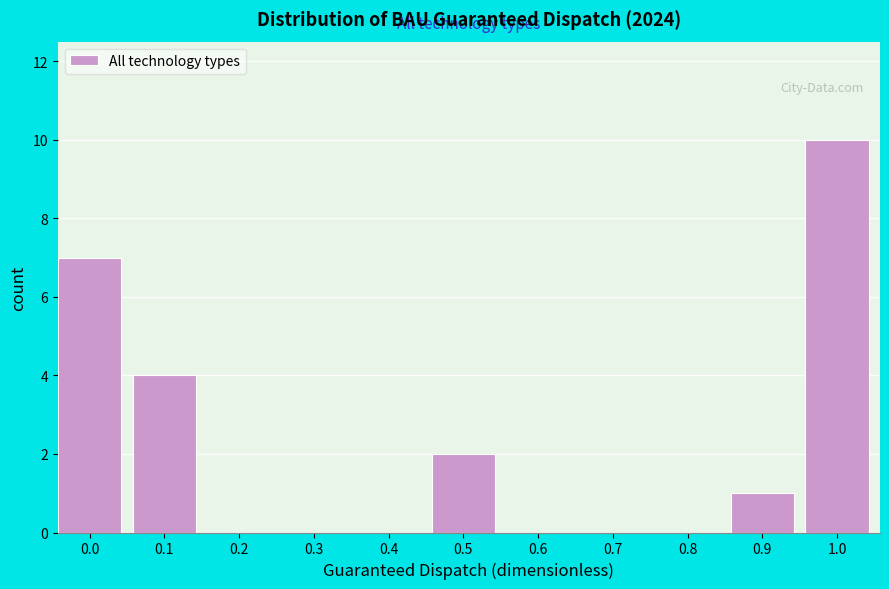

Reading left to right, list all the values displayed in this chart.

0.0=7	0.1=4	0.2=0	0.3=0	0.4=0	0.5=2	0.6=0	0.7=0	0.8=0	0.9=1	1.0=10